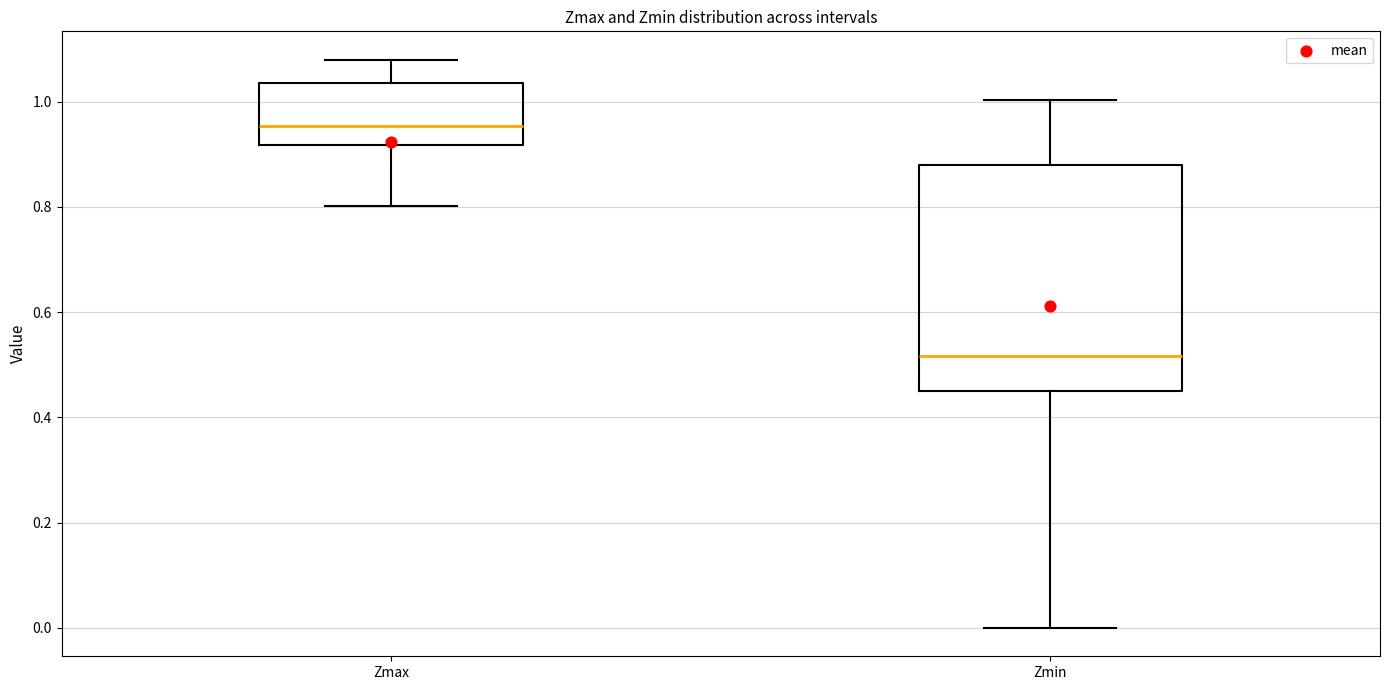

Where is the lower edge of the box for Zmin on the y-axis? The values are not printed on the chart, so give them approximately, as read against the axis.

0.46